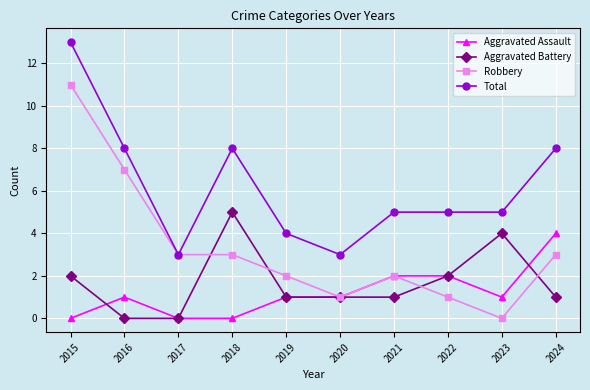

True or false: Total has more than 0 interior local peaks.

True